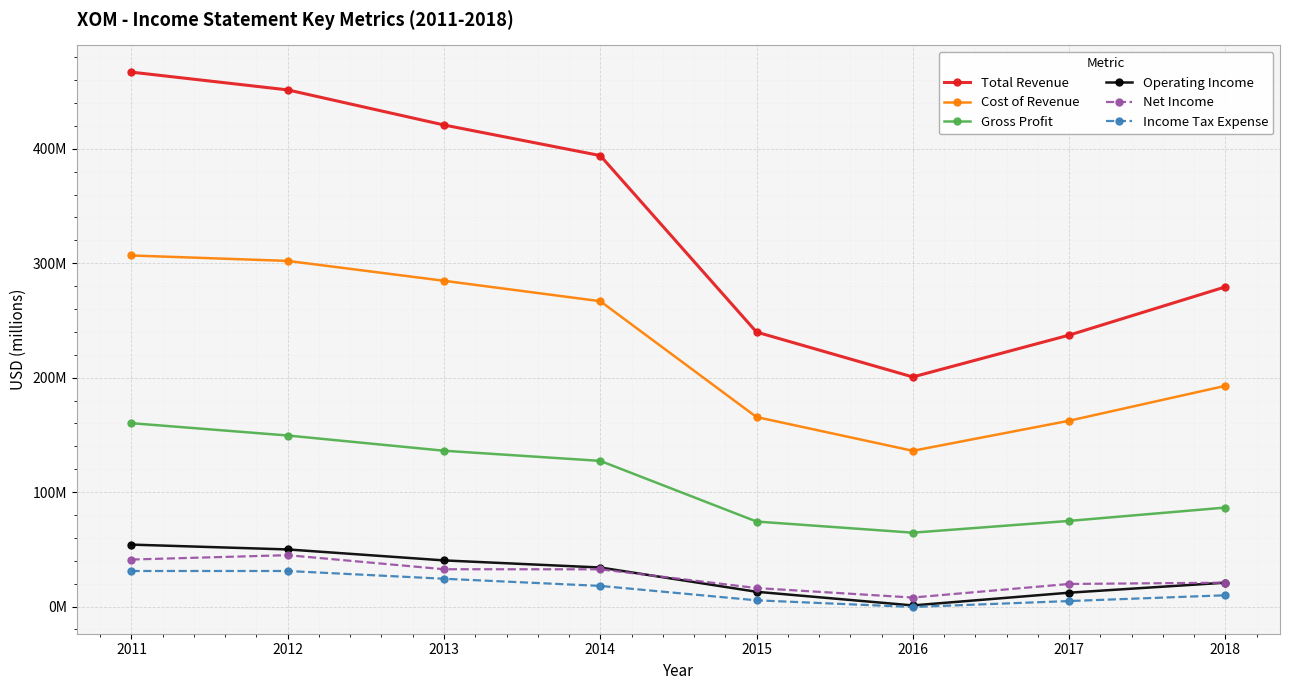

Which series has the widest spread of values?

Total Revenue